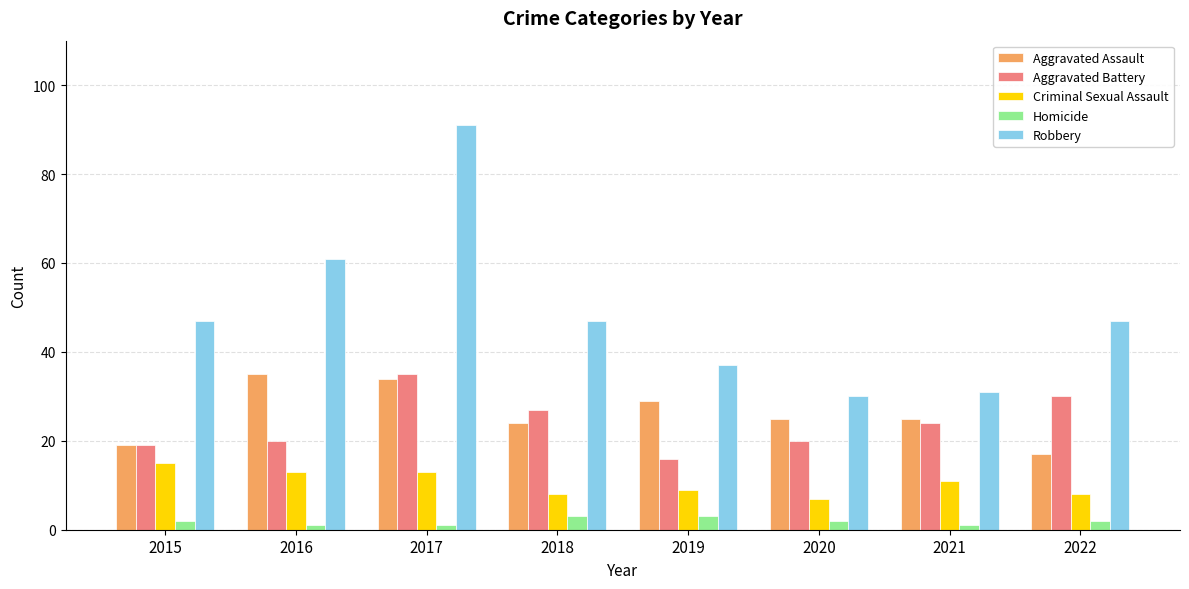

At 2019, list the series in order from largest to smallest.

Robbery, Aggravated Assault, Aggravated Battery, Criminal Sexual Assault, Homicide